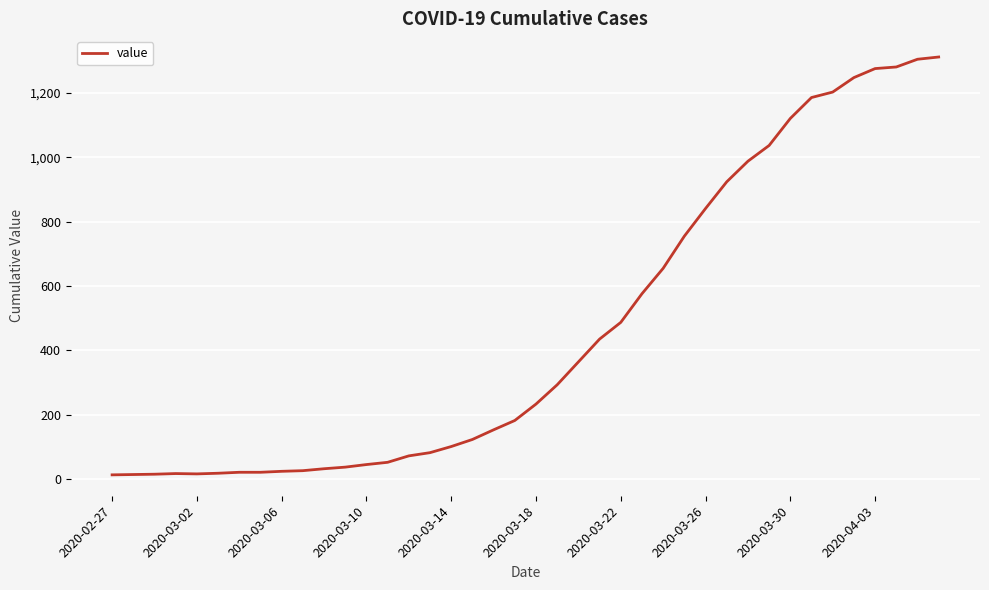

What is the greatest value displayed?

1312